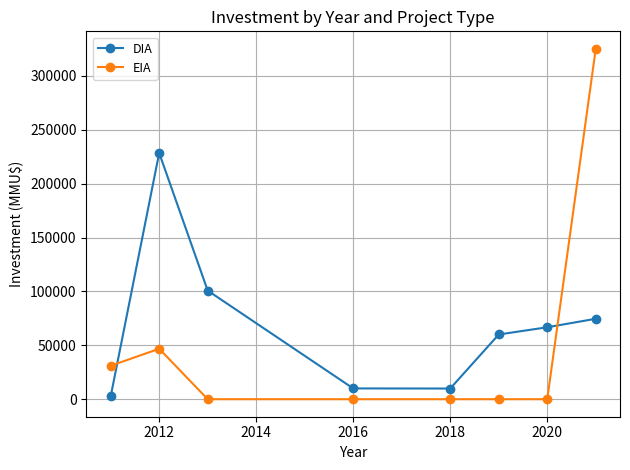

What are all the series names shown in the legend?

DIA, EIA